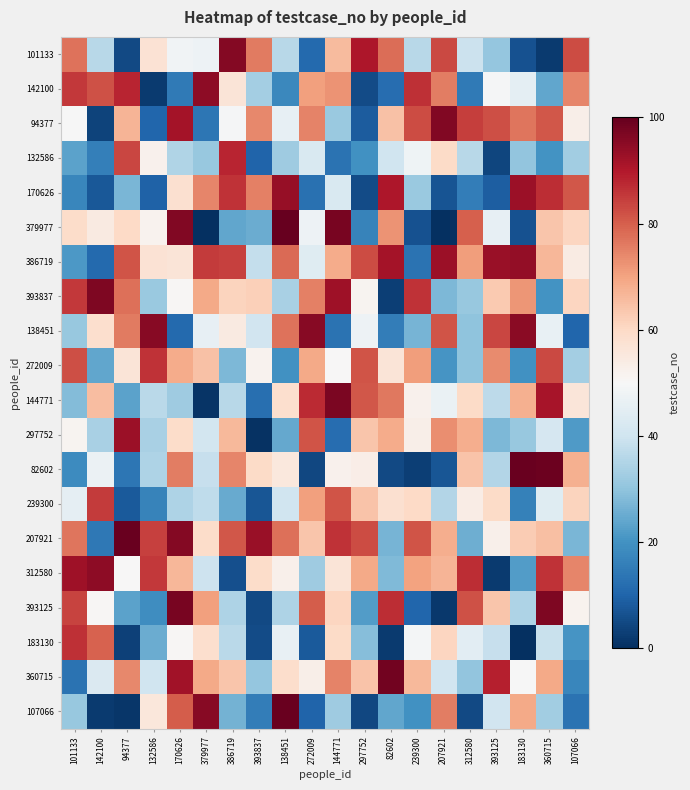

At how many categories does at least one series exceed 84?

19